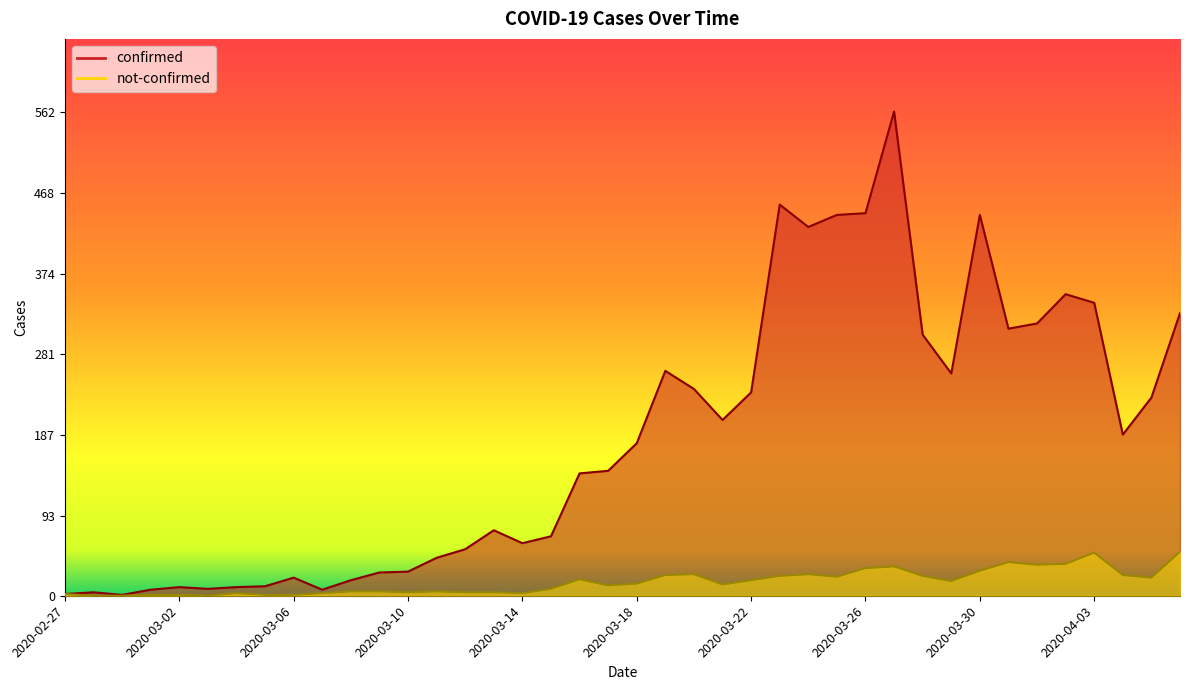

How many data points in not-confirmed are less than 14?

20